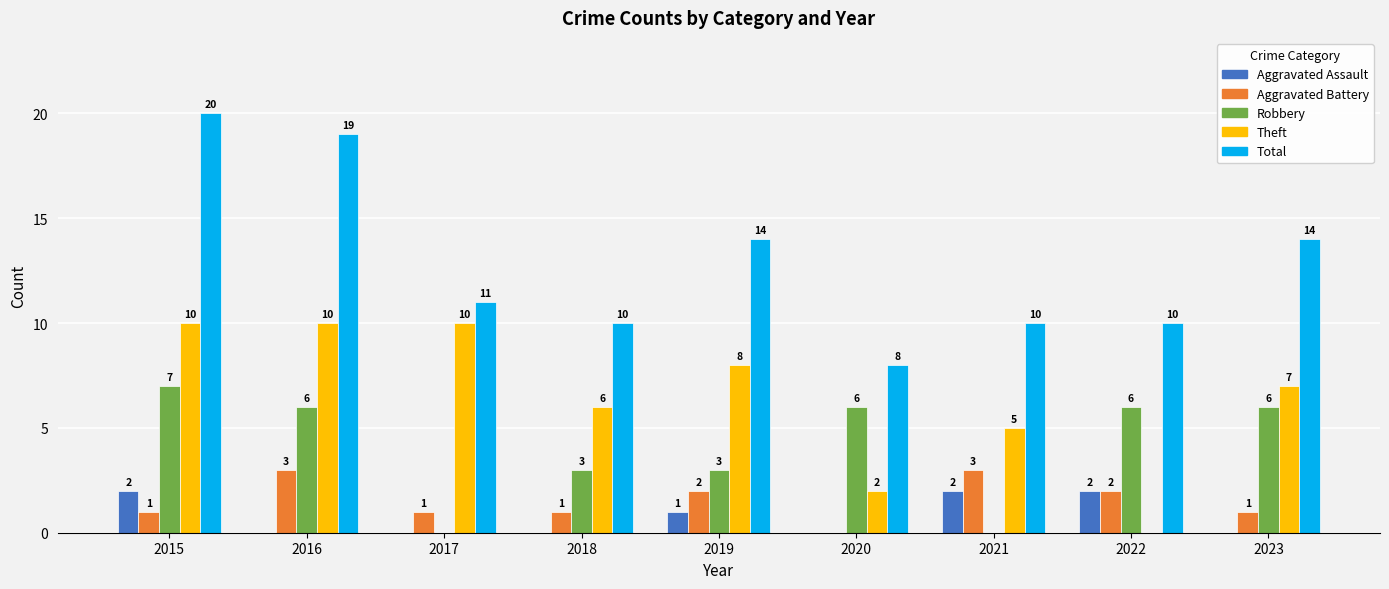

Which series has the largest total across all categories?

Total